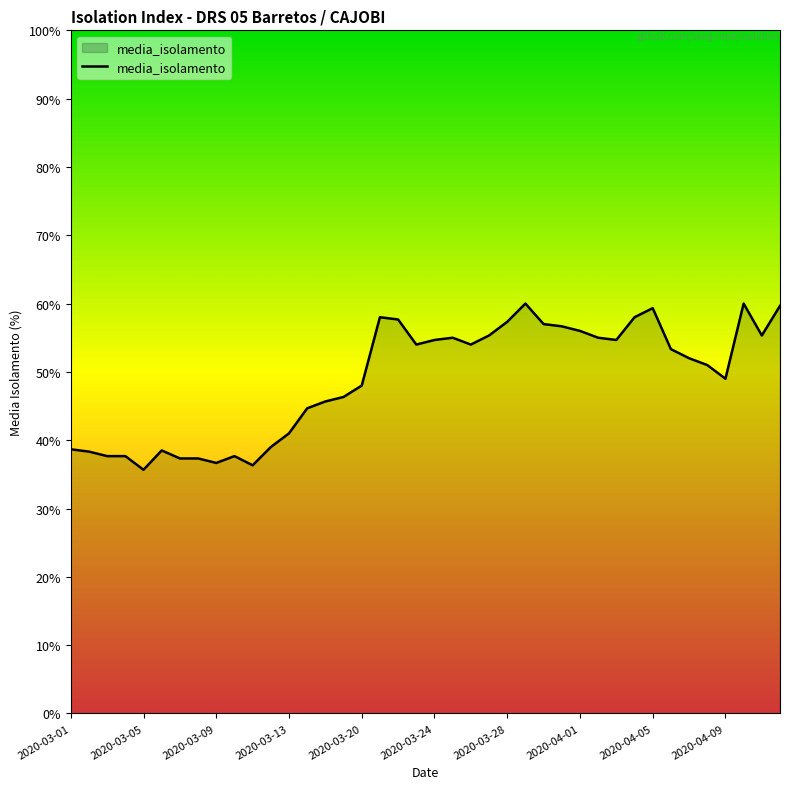

What is the minimum value shown in the chart?

35.7